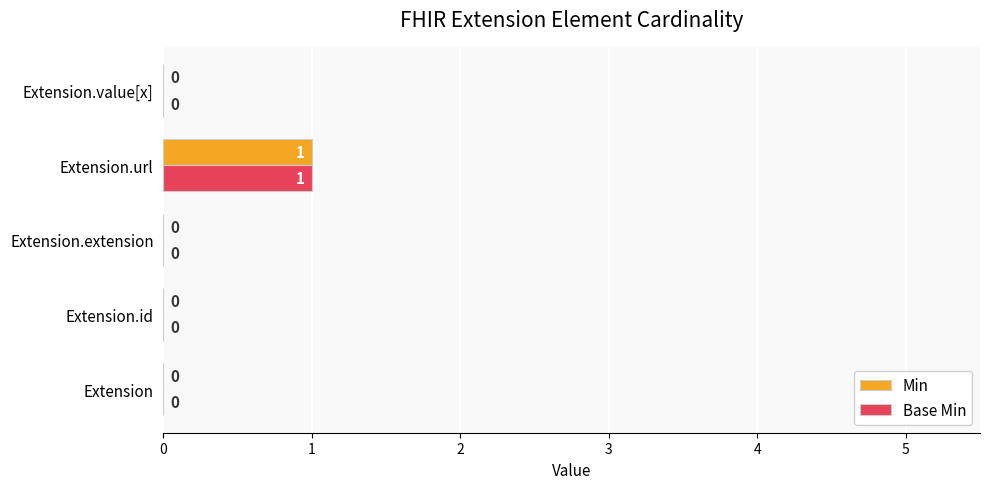

Is it true that Min equals 0 at Extension.id?

True